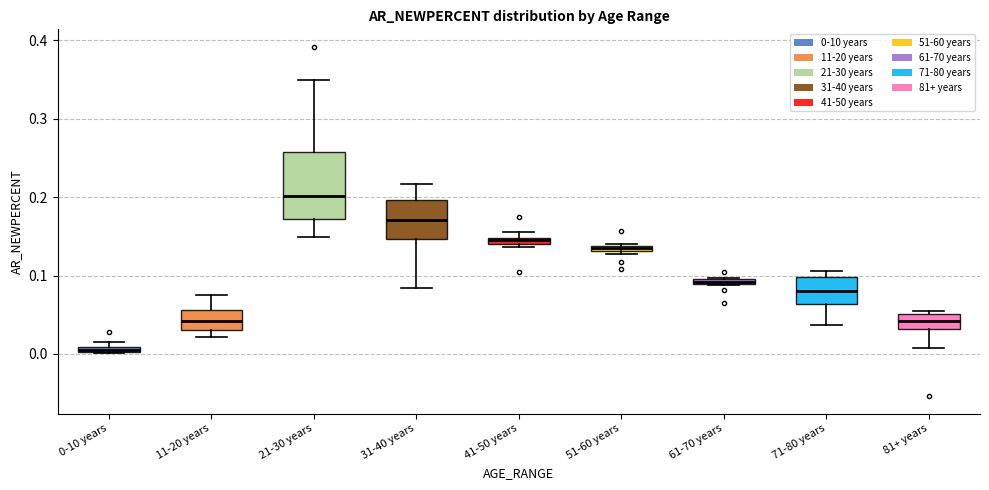

Which box has the highest median line?

21-30 years